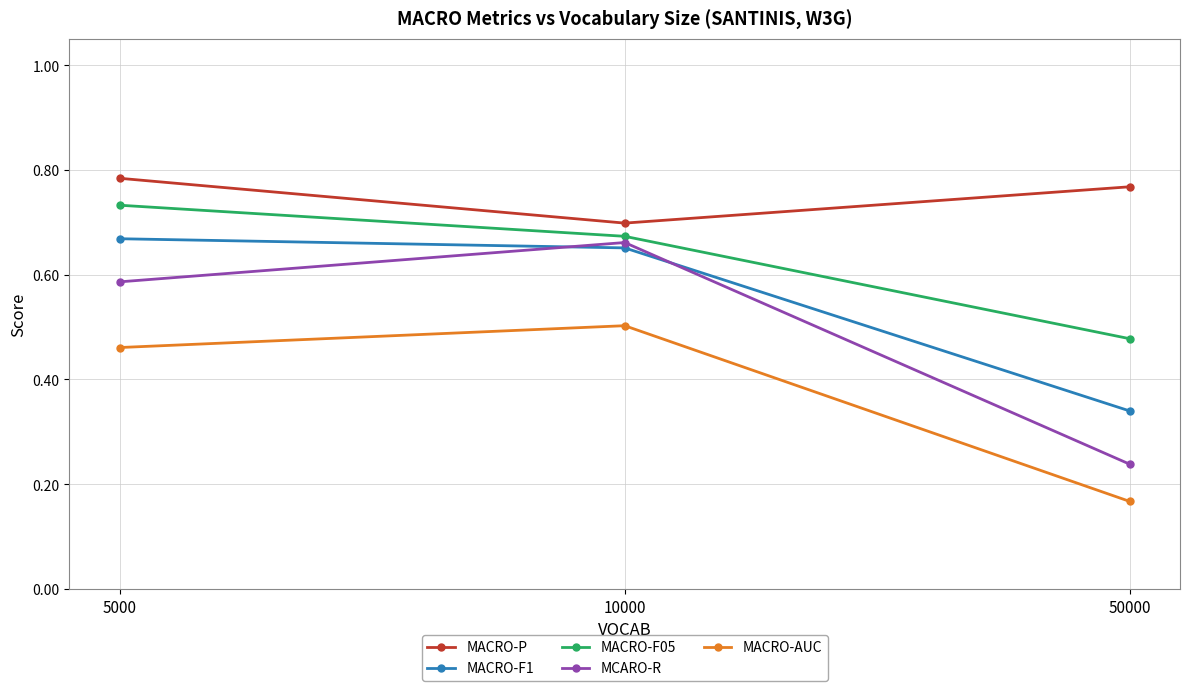

List the series in order of their overall mean, highest first.

MACRO-P, MACRO-F05, MACRO-F1, MCARO-R, MACRO-AUC